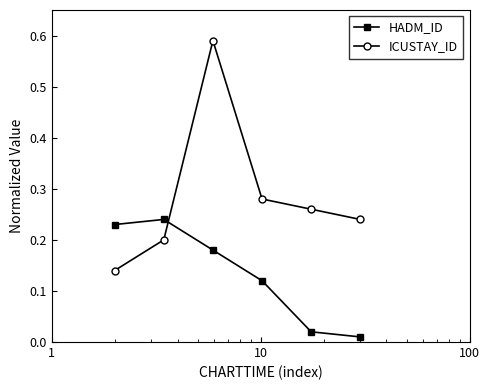

True or false: HADM_ID and ICUSTAY_ID cross at least once.

True